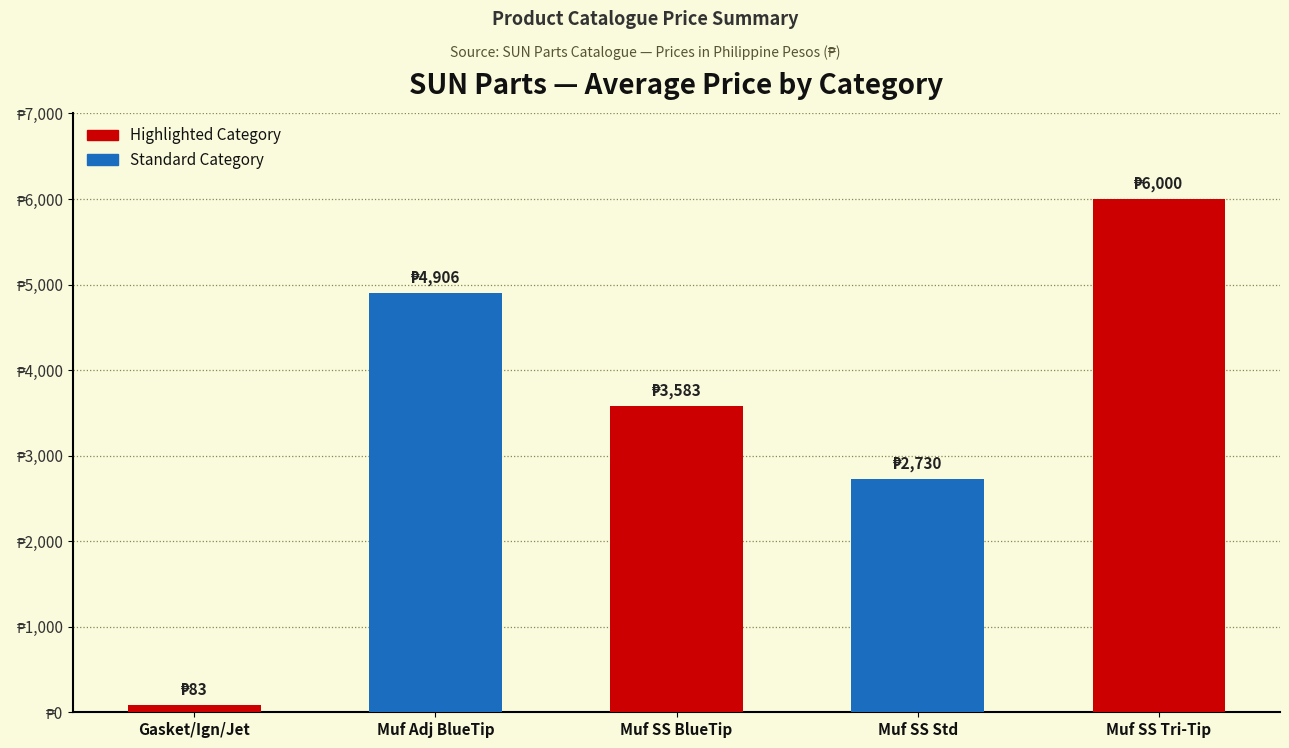

How many distinct data groups are displayed?

1